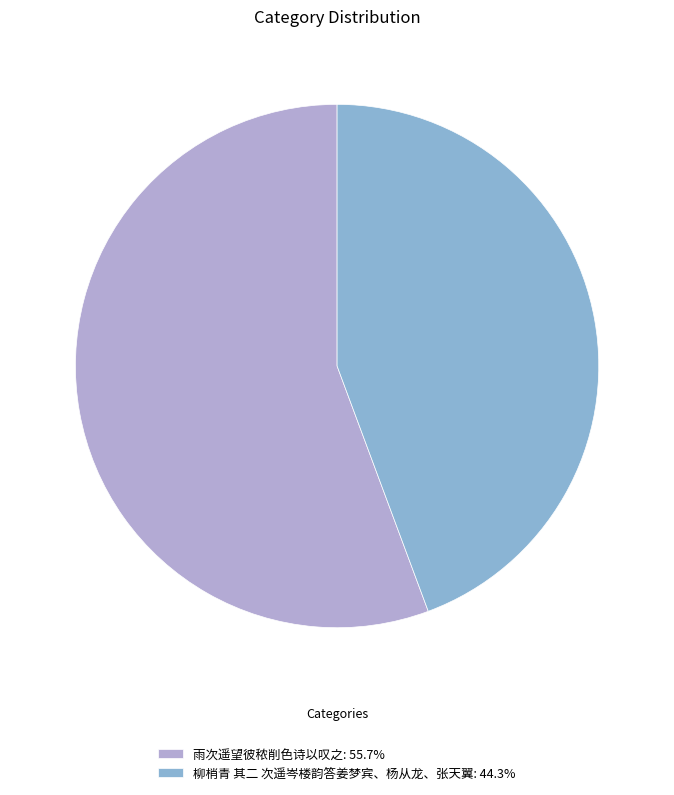

Is 柳梢青 其二 次遥岑楼韵答姜梦宾、杨从龙、张天翼 the majority of the pie?

No